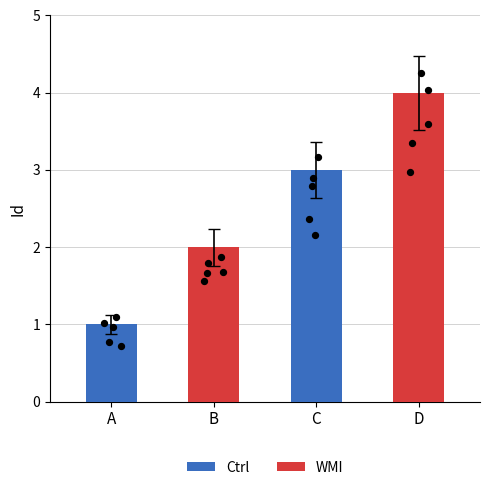

What is the change in value from A to D?

+3